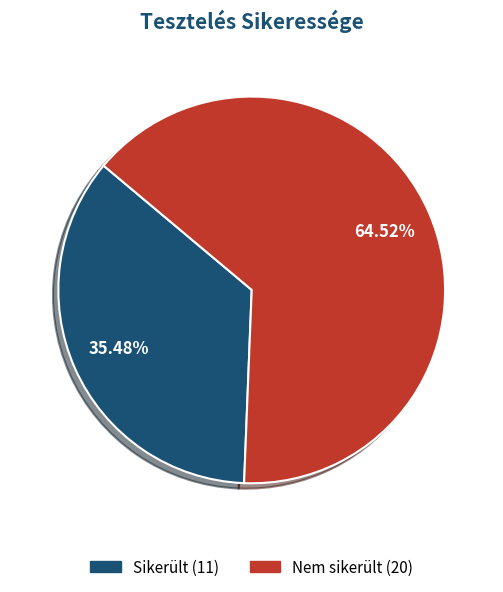

Count the number of slices in the pie.

2